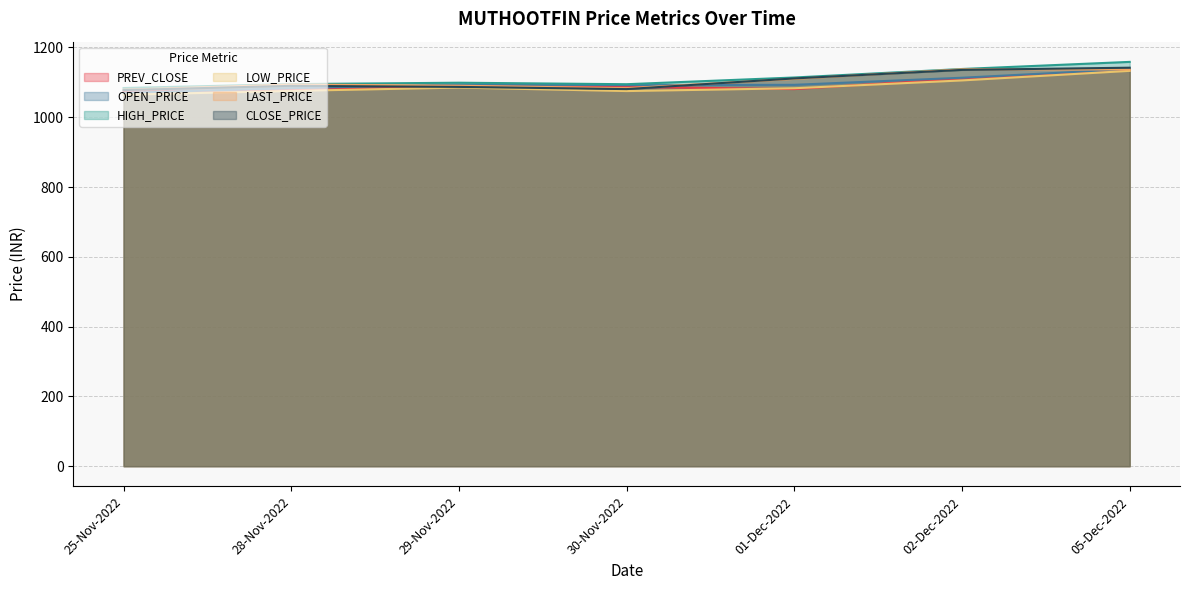

How many intersections are there between PREV_CLOSE and OPEN_PRICE?

1